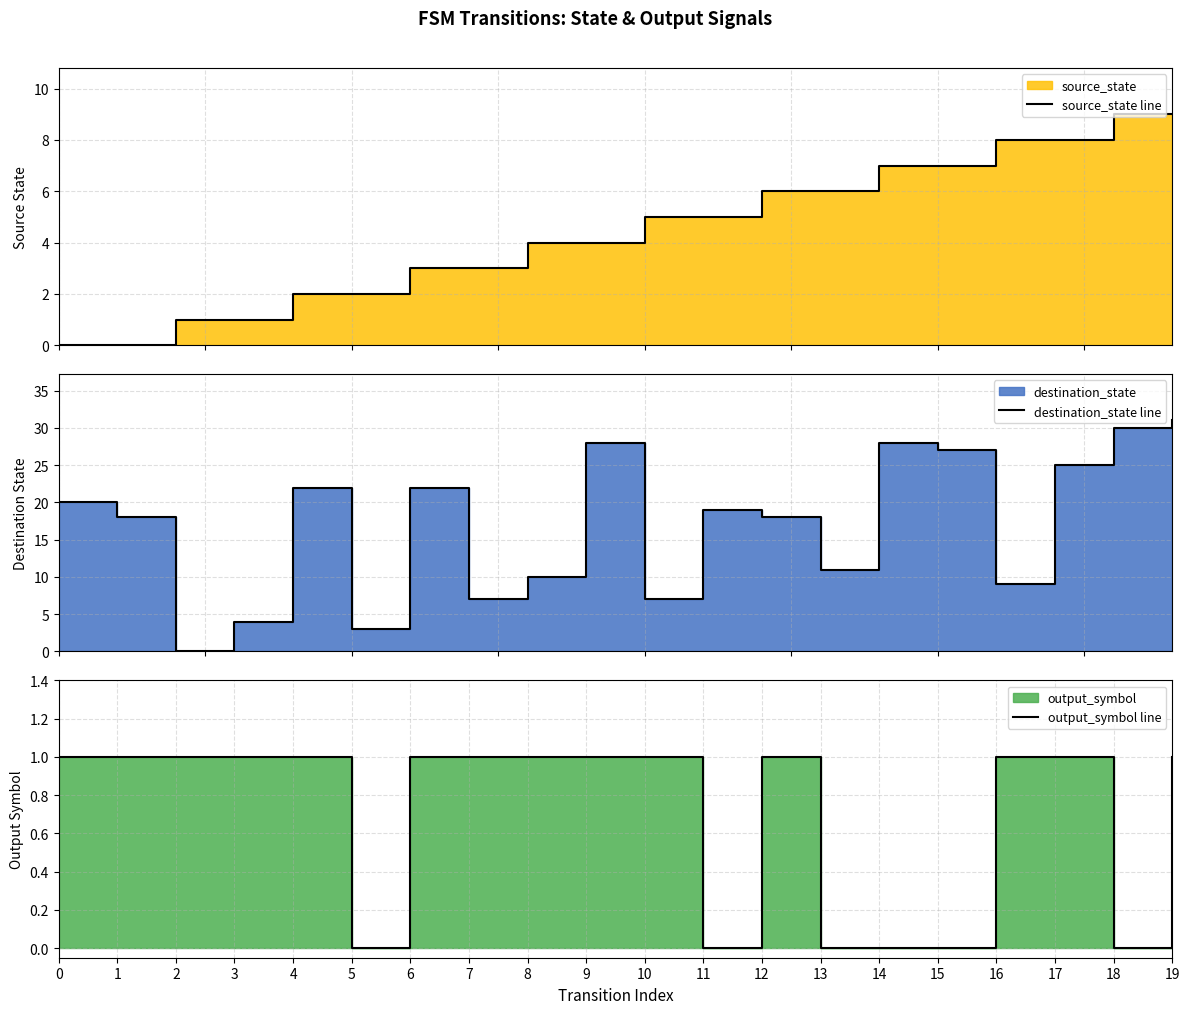

Where is destination_state line nearest to the value 15?

1